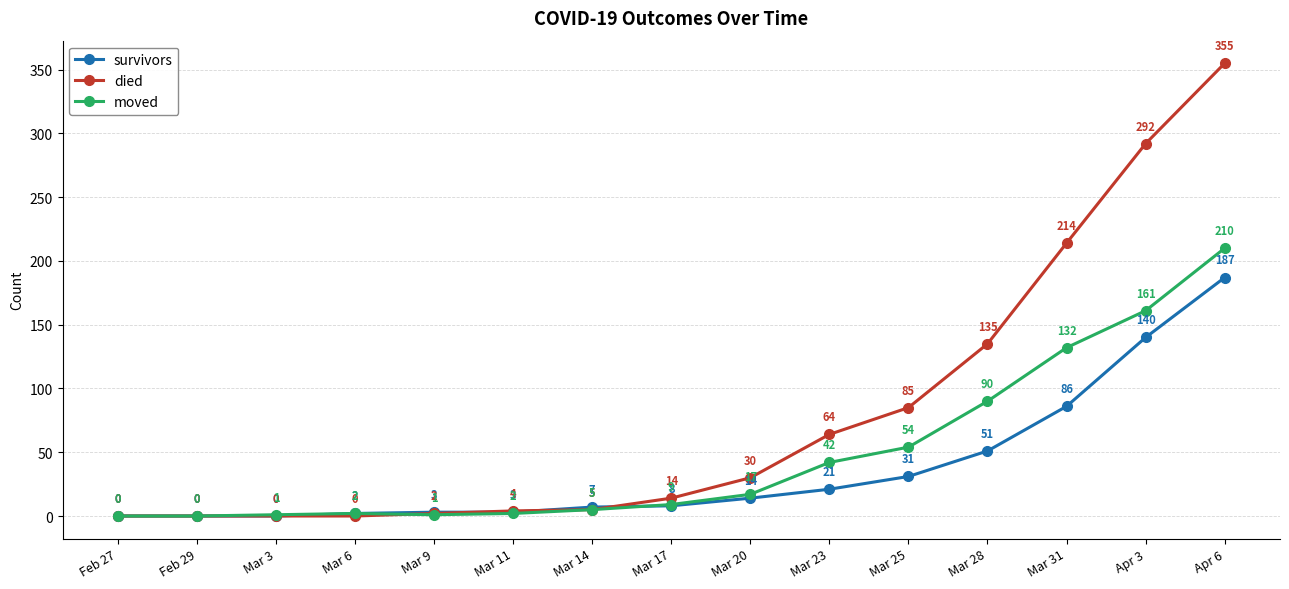

Where is survivors nearest to the value 93?

Mar 31